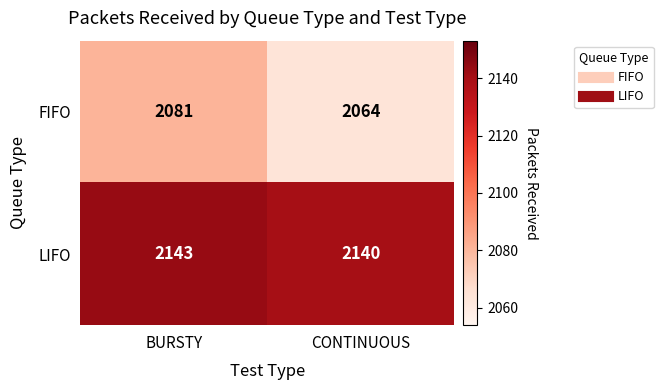

Count the number of data series in this chart.

2